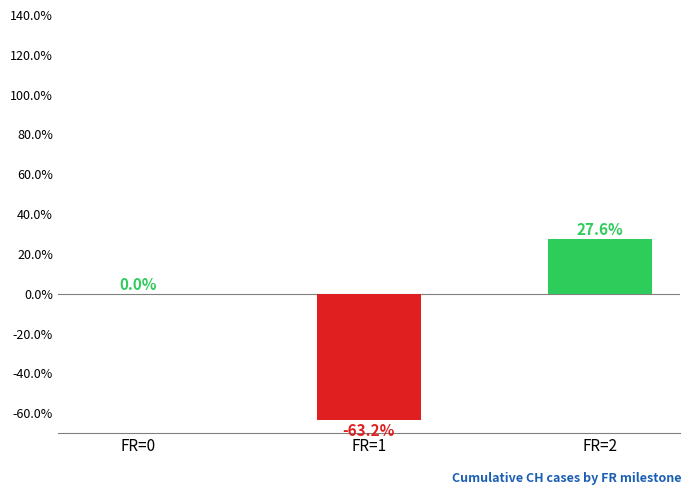

True or false: the data shows 0.0 at FR=0.

True